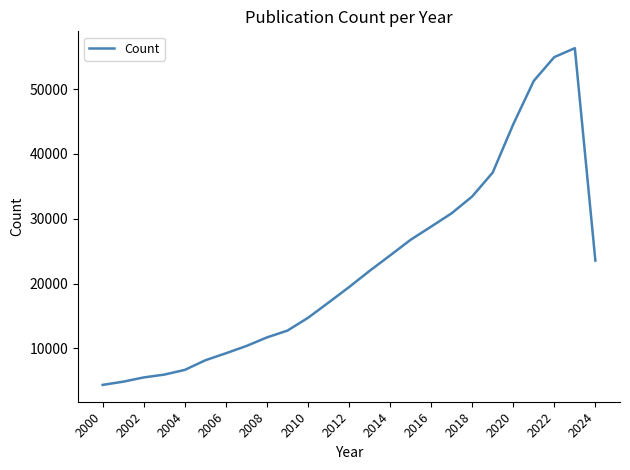

Does the chart have visible grid lines?

No